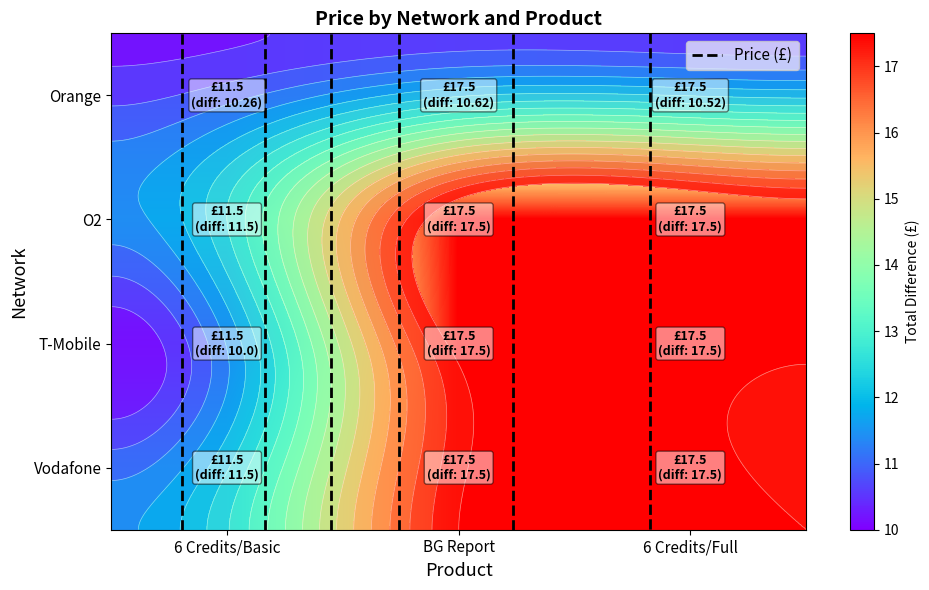

Which series has the largest range (max minus min)?

T-Mobile